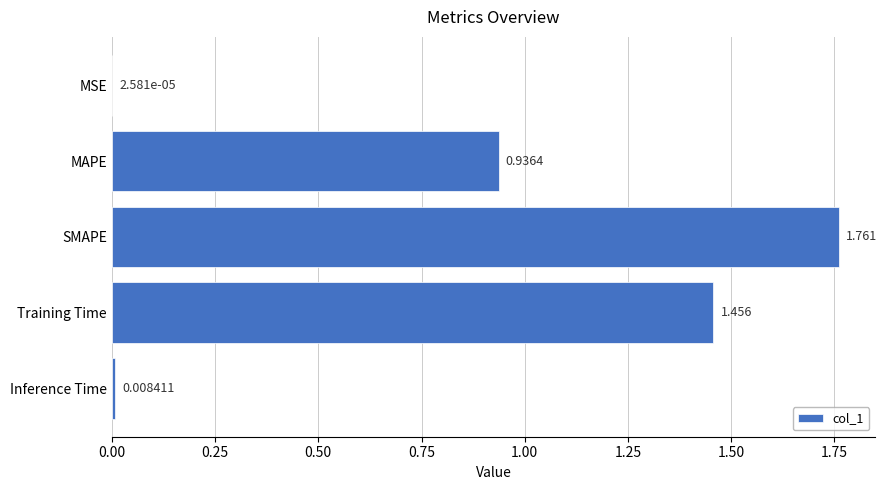

Which category has the highest value across all series?

SMAPE